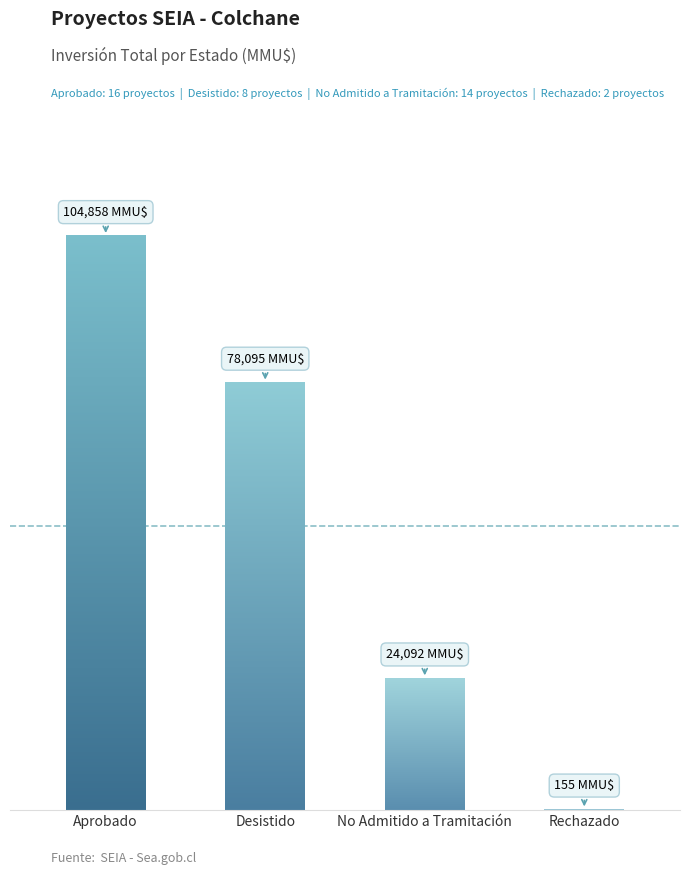

Which category has the highest value across all series?

Aprobado